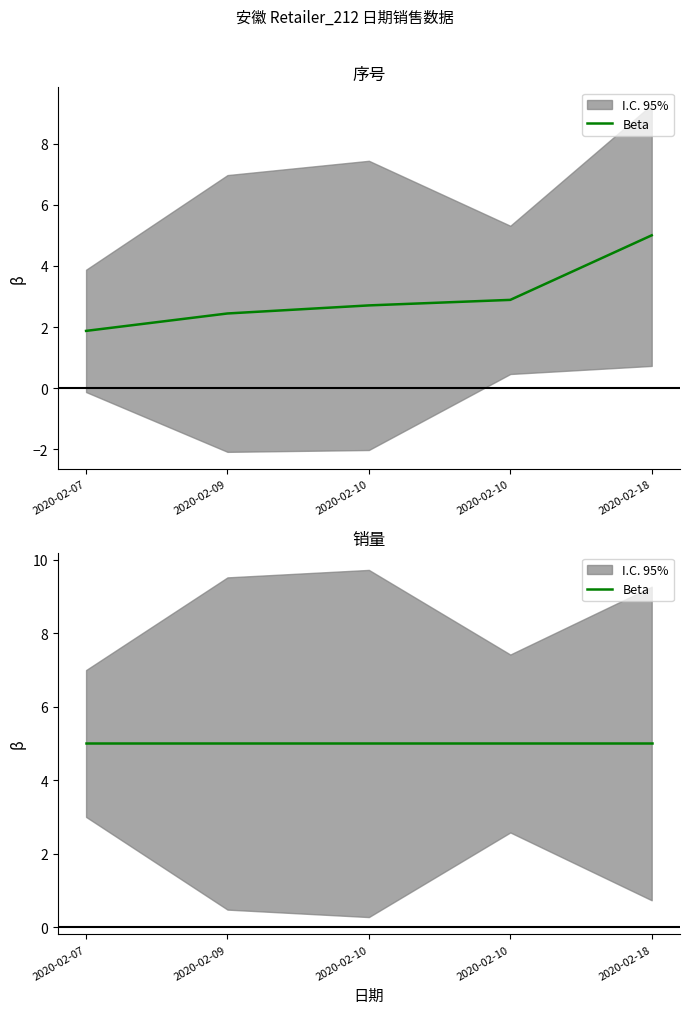

How many categories are shown in the chart?

5